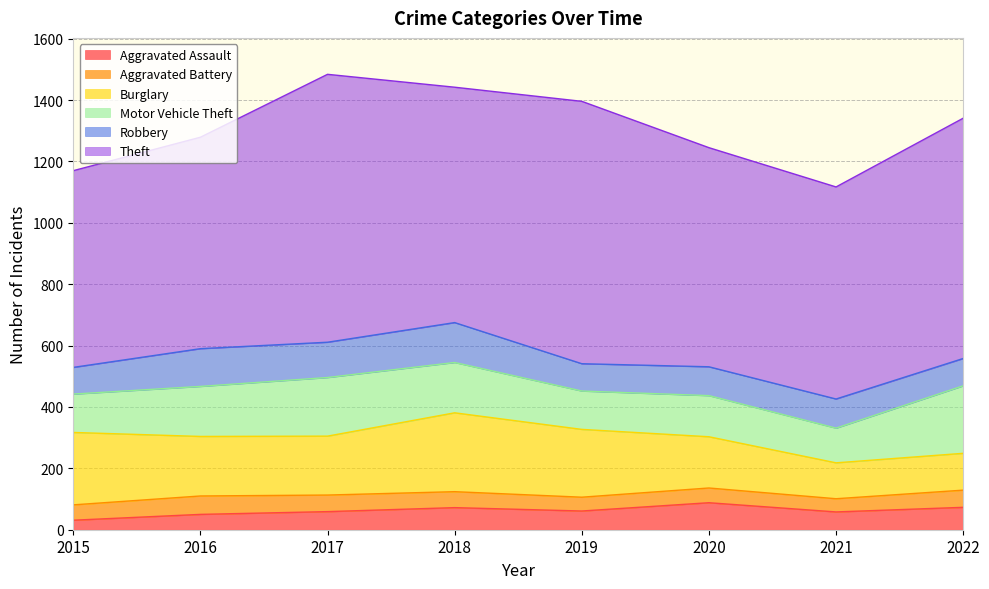

Reading left to right, what are all the values shown in this chart?

Aggravated Assault: 2015=31	2016=50	2017=59	2018=72	2019=61	2020=88	2021=58	2022=73
Aggravated Battery: 2015=50	2016=60	2017=54	2018=52	2019=45	2020=48	2021=43	2022=56
Burglary: 2015=236	2016=194	2017=192	2018=257	2019=221	2020=167	2021=117	2022=120
Motor Vehicle Theft: 2015=125	2016=163	2017=191	2018=164	2019=125	2020=134	2021=113	2022=220
Robbery: 2015=87	2016=123	2017=115	2018=130	2019=89	2020=94	2021=95	2022=89
Theft: 2015=641	2016=689	2017=873	2018=767	2019=855	2020=714	2021=691	2022=783